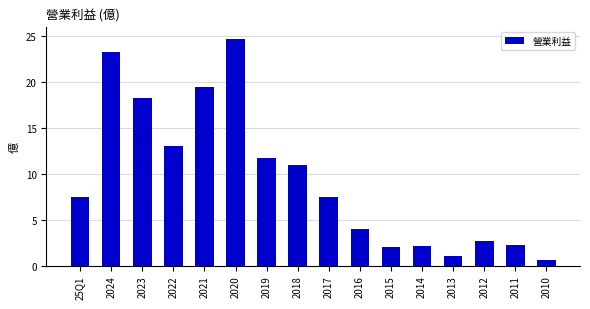

Does the chart contain any negative values?

No